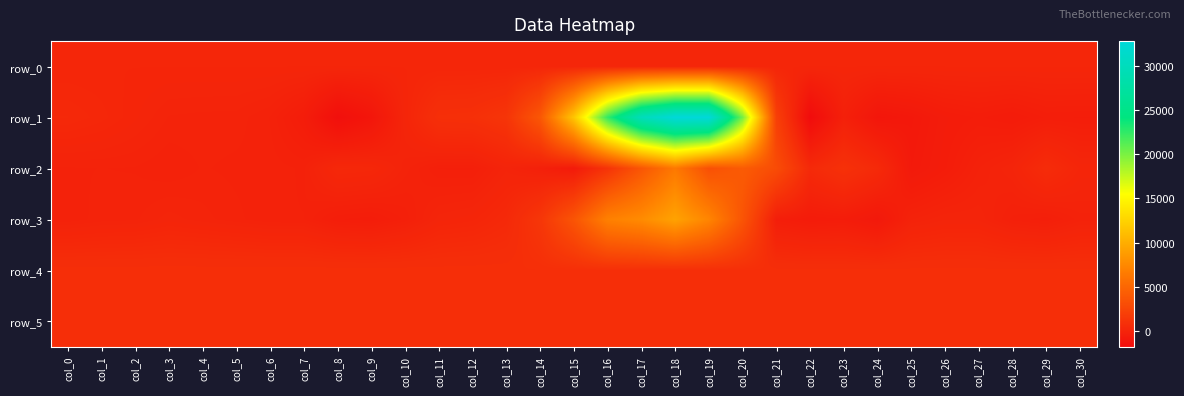

Is the value of row_5 at col_19 greater than the value of row_4 at col_22?

No